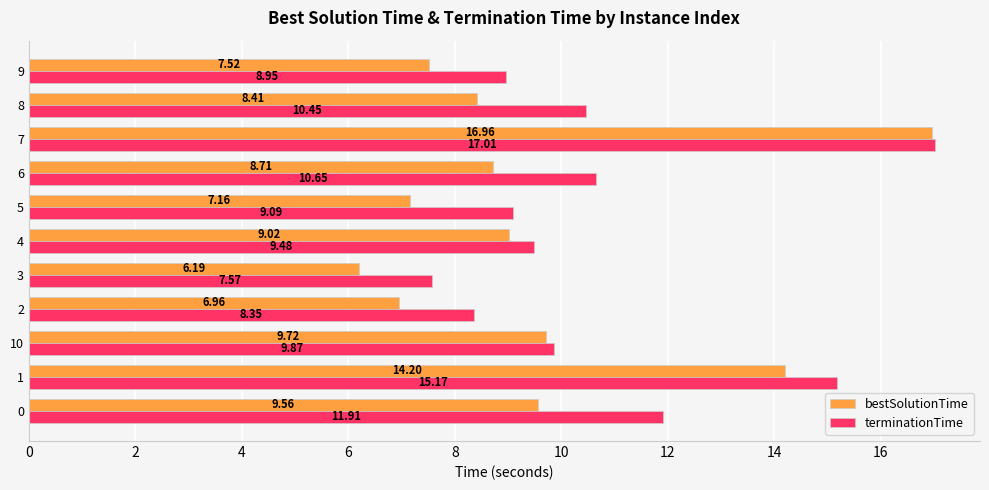

At how many categories does at least one series exceed 10?

5